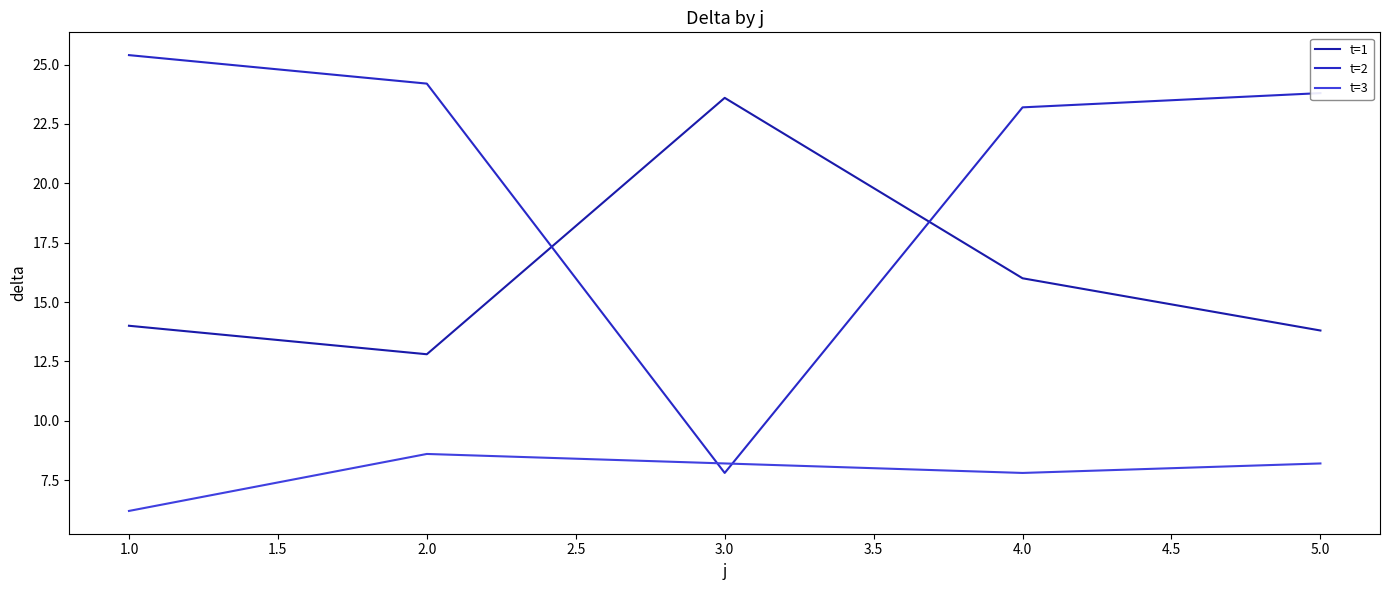

Which series has the widest spread of values?

t=2